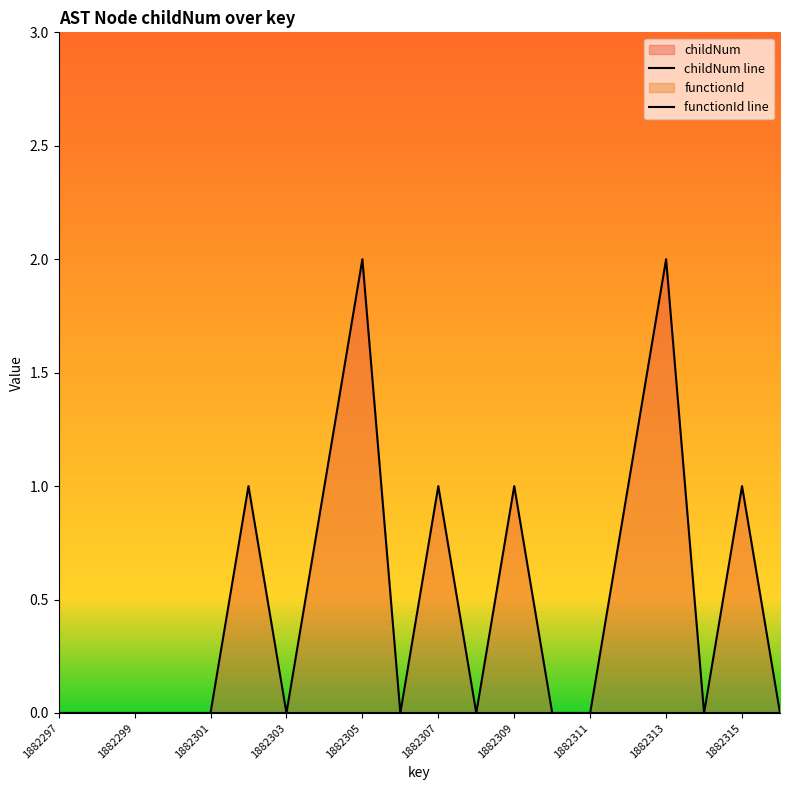

How many distinct data groups are displayed?

2